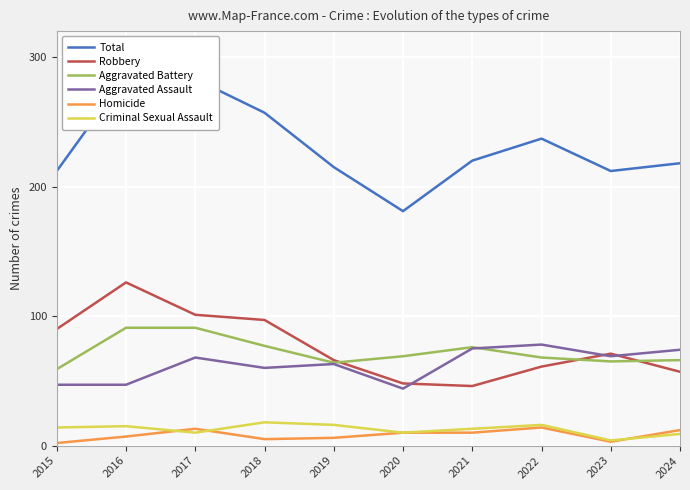

True or false: Total and Aggravated Assault intersect in this chart.

False